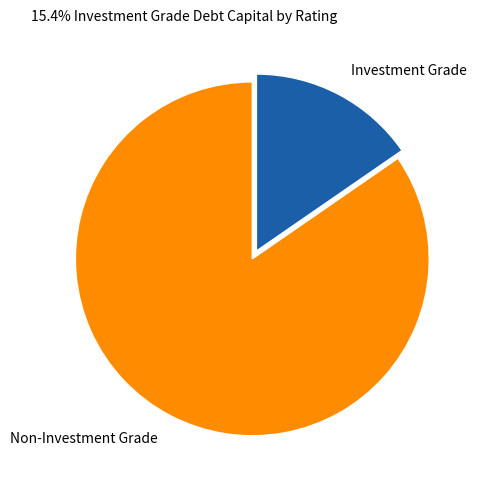

Do Investment Grade and Non-Investment Grade together represent more than half of the pie?

Yes